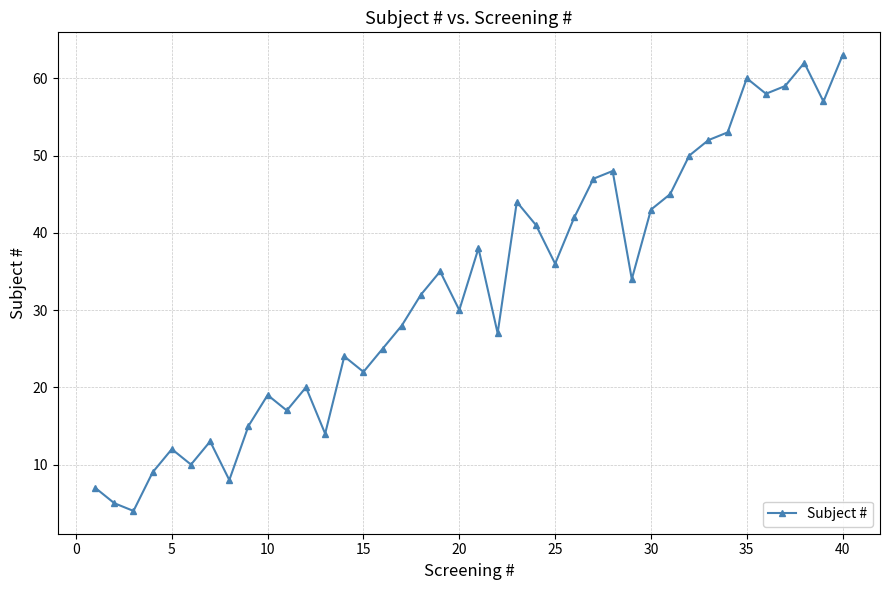

What is the average value?

33